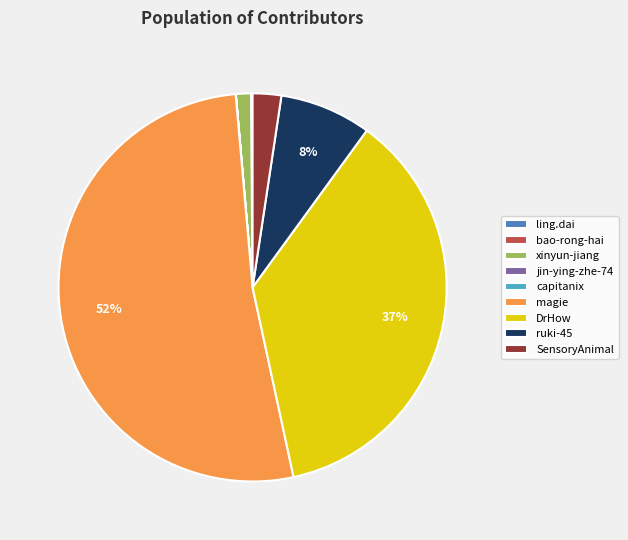

Which slice represents more than half of the pie?

magie